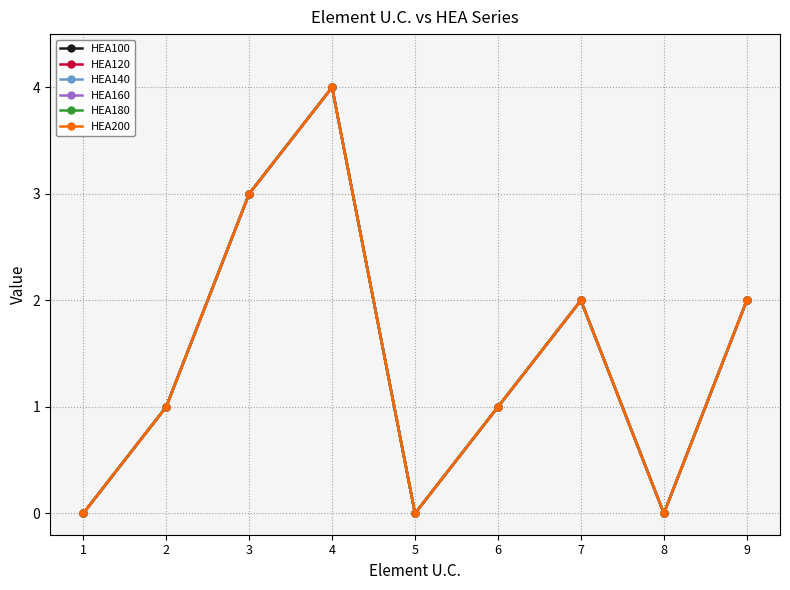

Does the chart have visible grid lines?

Yes